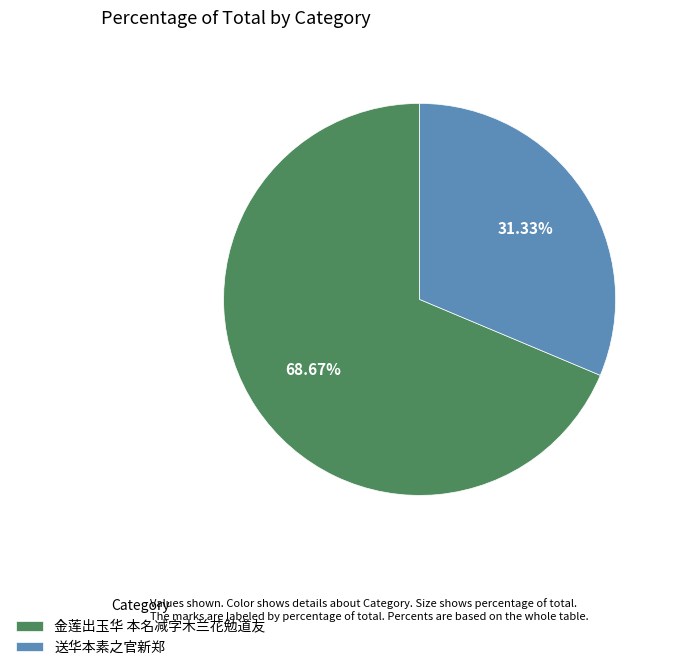

To the nearest percent, what is the difference between the largest and smallest slice percentages?

37%